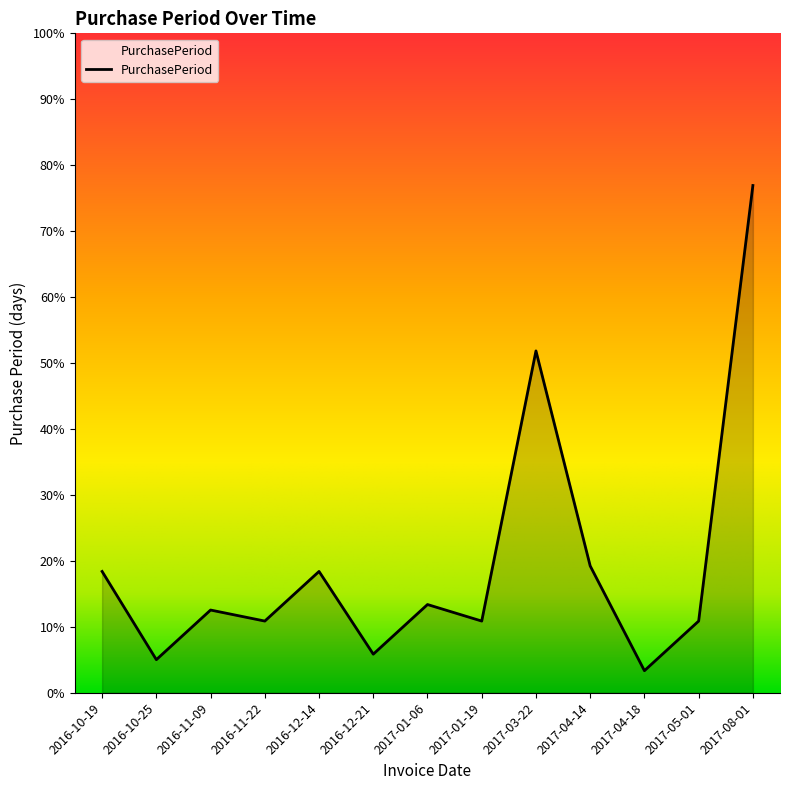

Which category has the highest value across all series?

2017-08-01